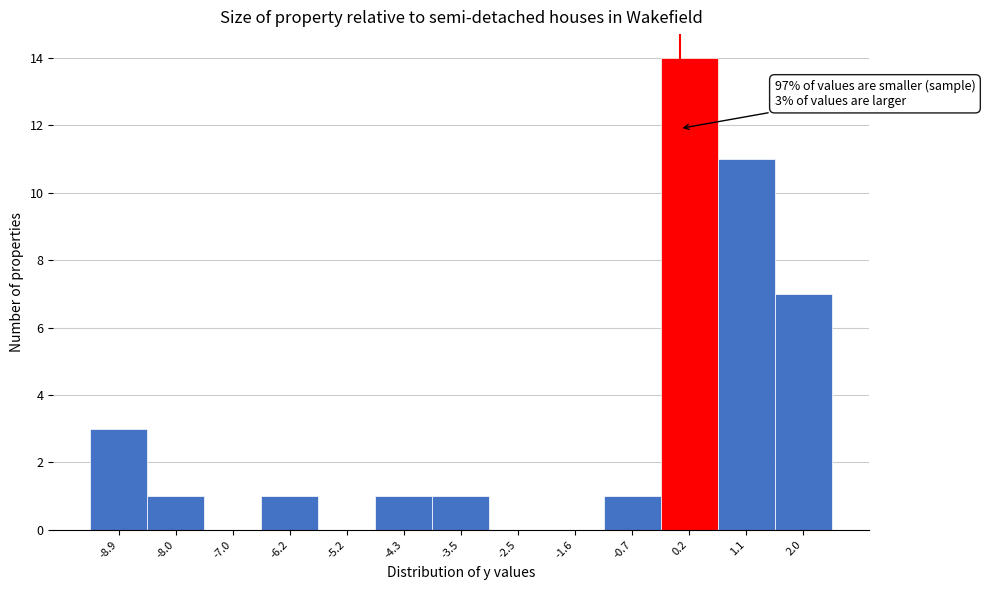

Over which range of the x-axis is the bar tallest?

-0.3 to 0.6